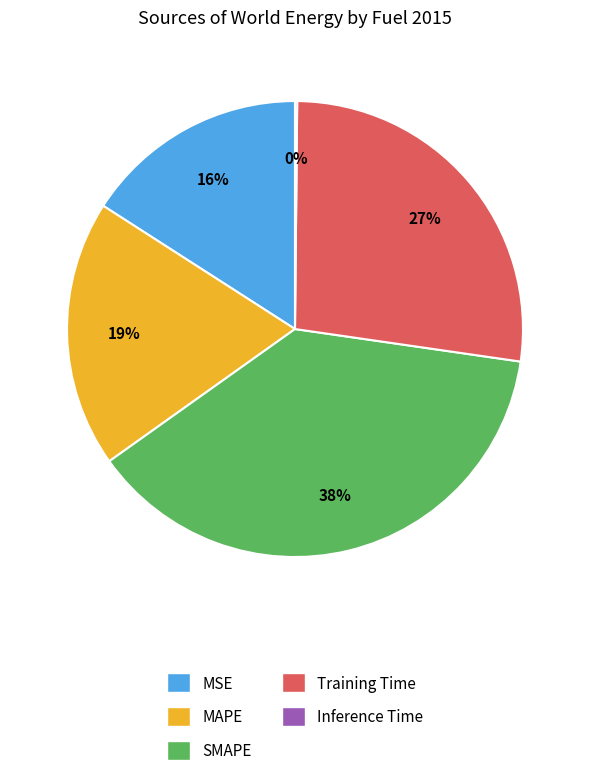

The MSE slice represents 16% of the pie. True or false?

True